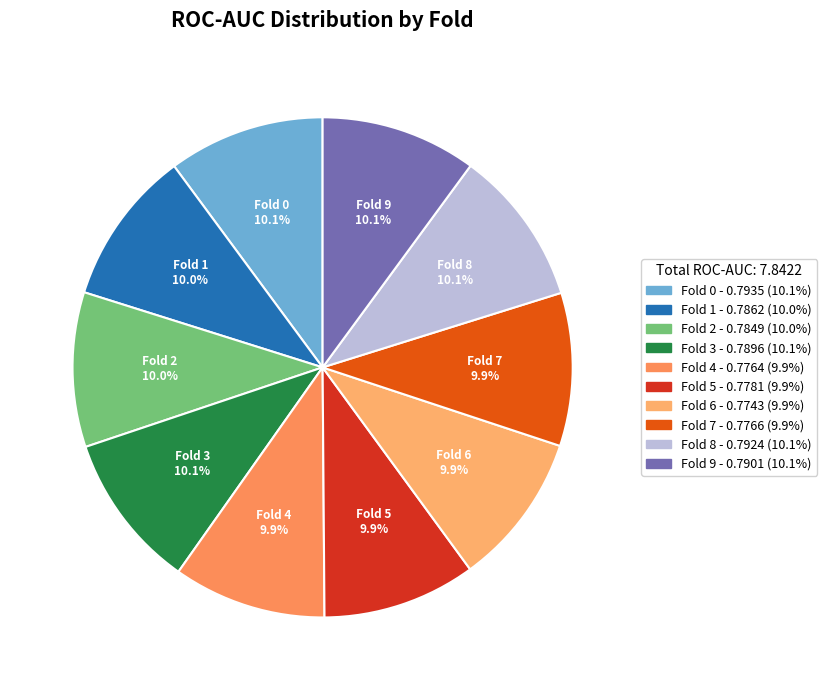

How many segments does this pie chart have?

10